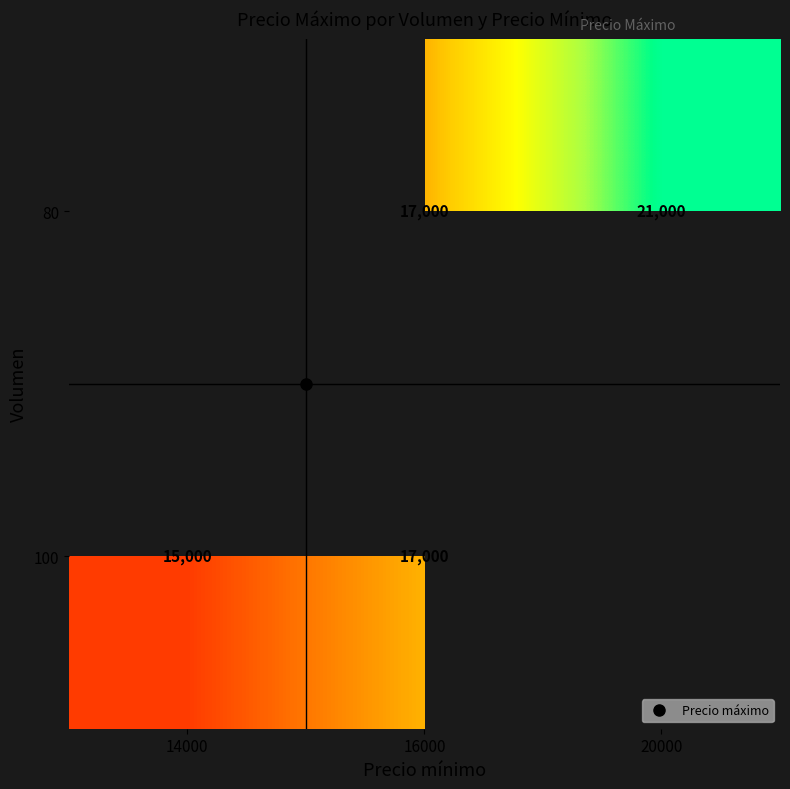

Which label corresponds to the largest value in the chart?

20000